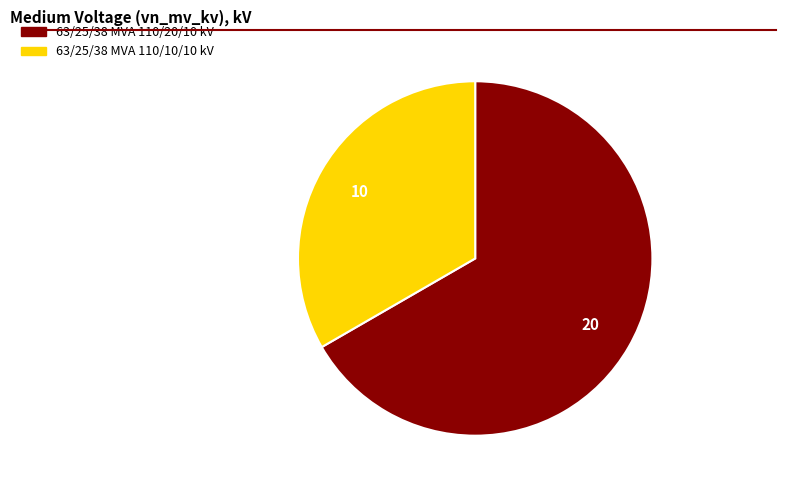

Which slice is the smallest?

63/25/38 MVA 110/10/10 kV